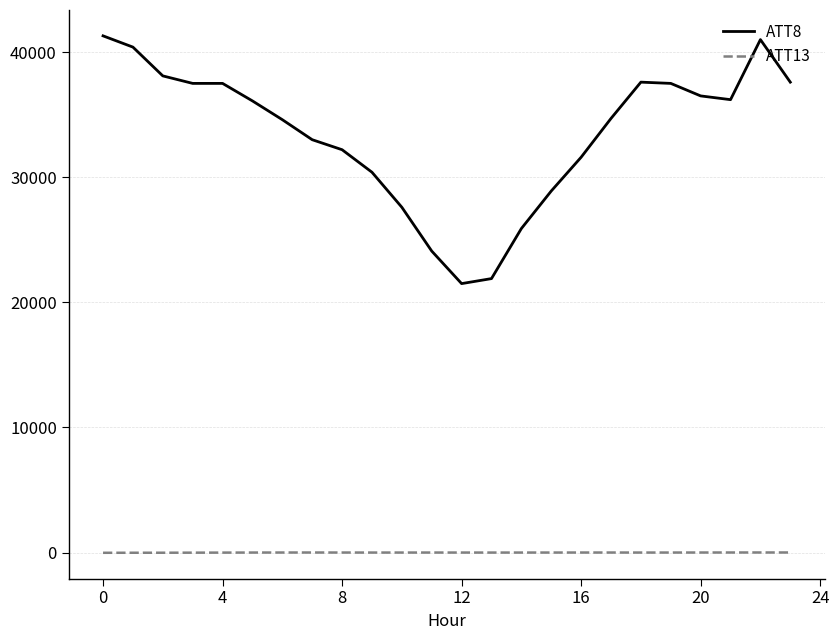

Count the number of data series in this chart.

2